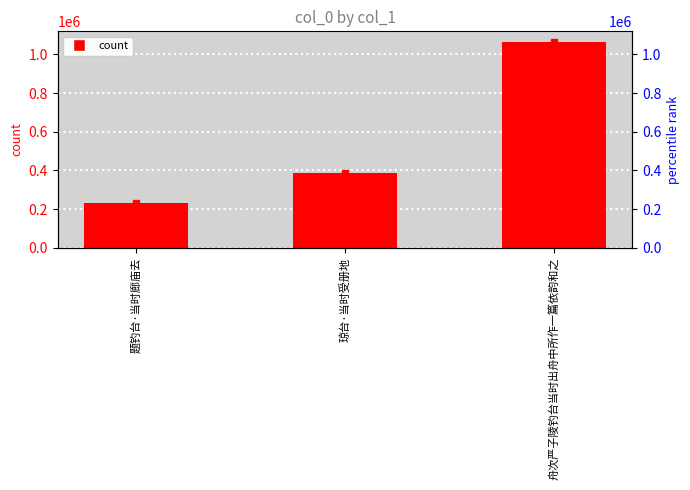

How many data points does each series have?

3